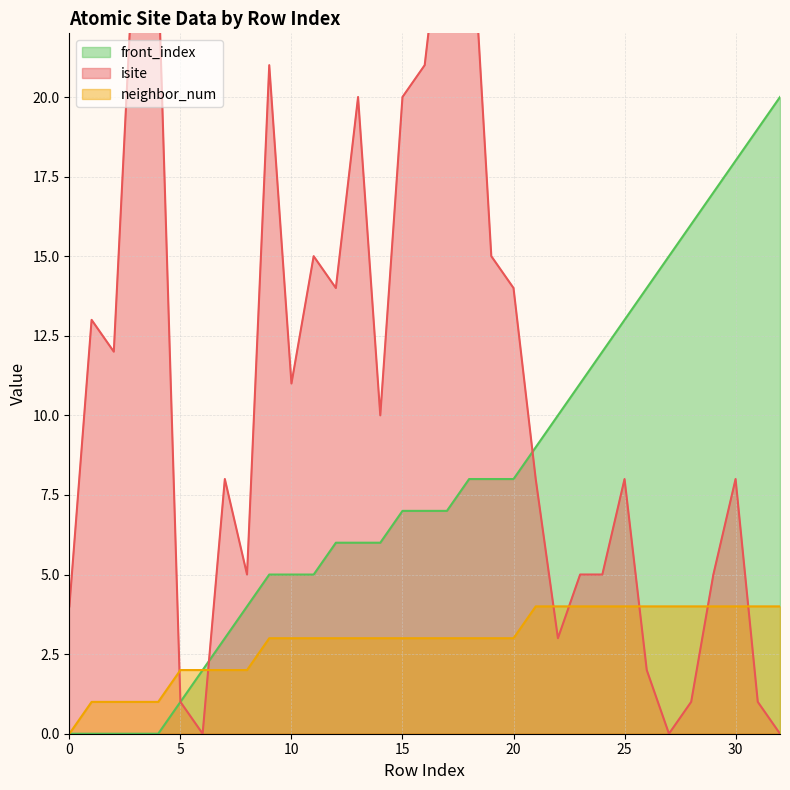

Reading right to left, list all the values displayed in this chart.

isite: 32=0	31=1	30=8	29=5	28=1	27=0	26=2	25=8	24=5	23=5	22=3	21=8	20=14	19=15	18=27	17=27	16=21	15=20	14=10	13=20	12=14	11=15	10=11	9=21	8=5	7=8	6=0	5=1	4=24	3=26	2=12	1=13	0=4
neighbor_num: 32=4	31=4	30=4	29=4	28=4	27=4	26=4	25=4	24=4	23=4	22=4	21=4	20=3	19=3	18=3	17=3	16=3	15=3	14=3	13=3	12=3	11=3	10=3	9=3	8=2	7=2	6=2	5=2	4=1	3=1	2=1	1=1	0=0
front_index: 32=20	31=19	30=18	29=17	28=16	27=15	26=14	25=13	24=12	23=11	22=10	21=9	20=8	19=8	18=8	17=7	16=7	15=7	14=6	13=6	12=6	11=5	10=5	9=5	8=4	7=3	6=2	5=1	4=0	3=0	2=0	1=0	0=0